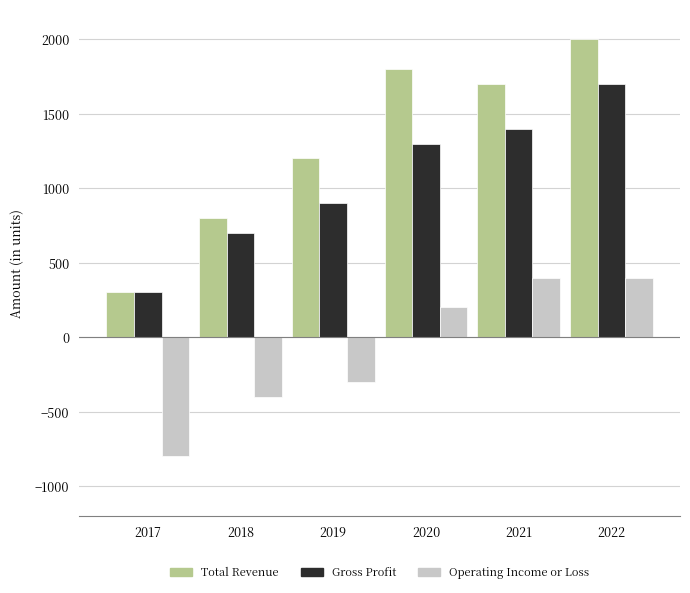

Are the bars horizontal?

No